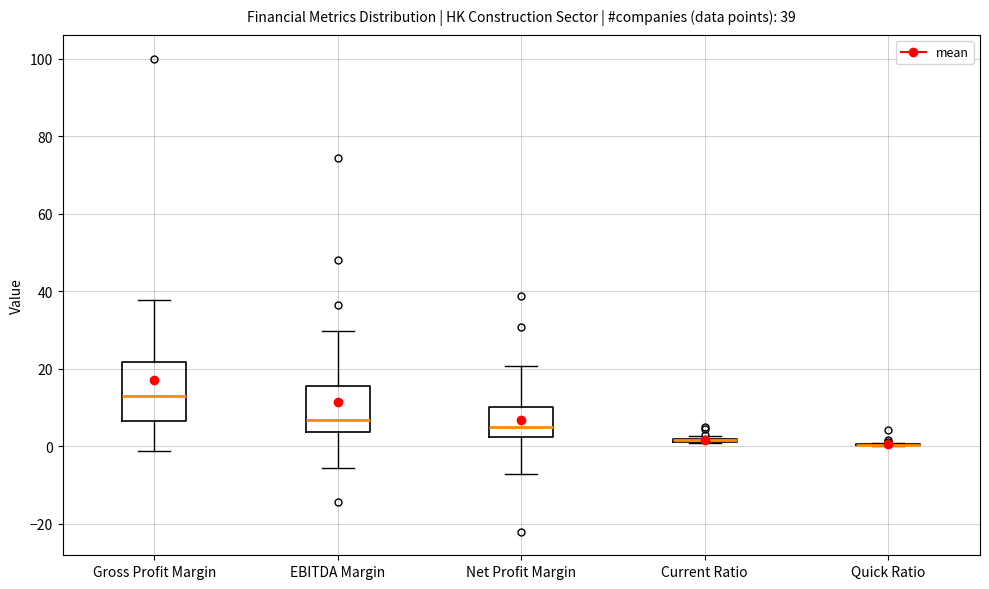

Which box is the tallest, from its lower edge to its upper edge?

Gross Profit Margin